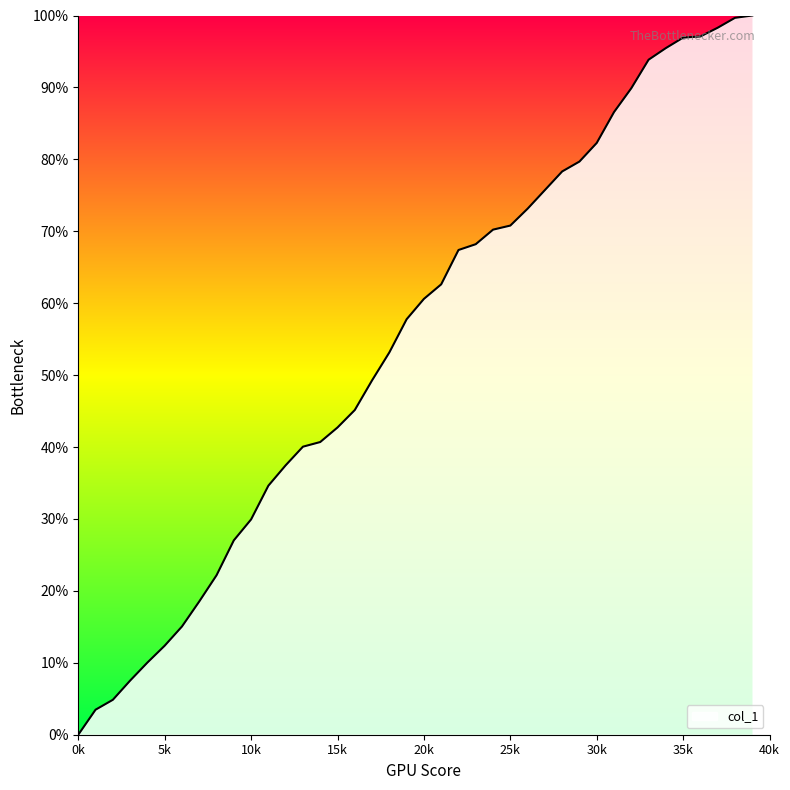

What is the average value?

55.0